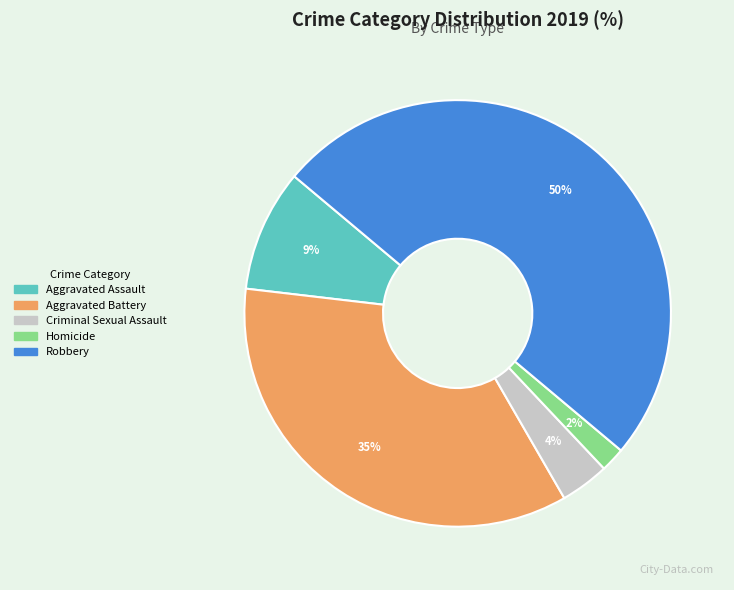

Combined, do Aggravated Assault and Homicide account for over 50%?

No